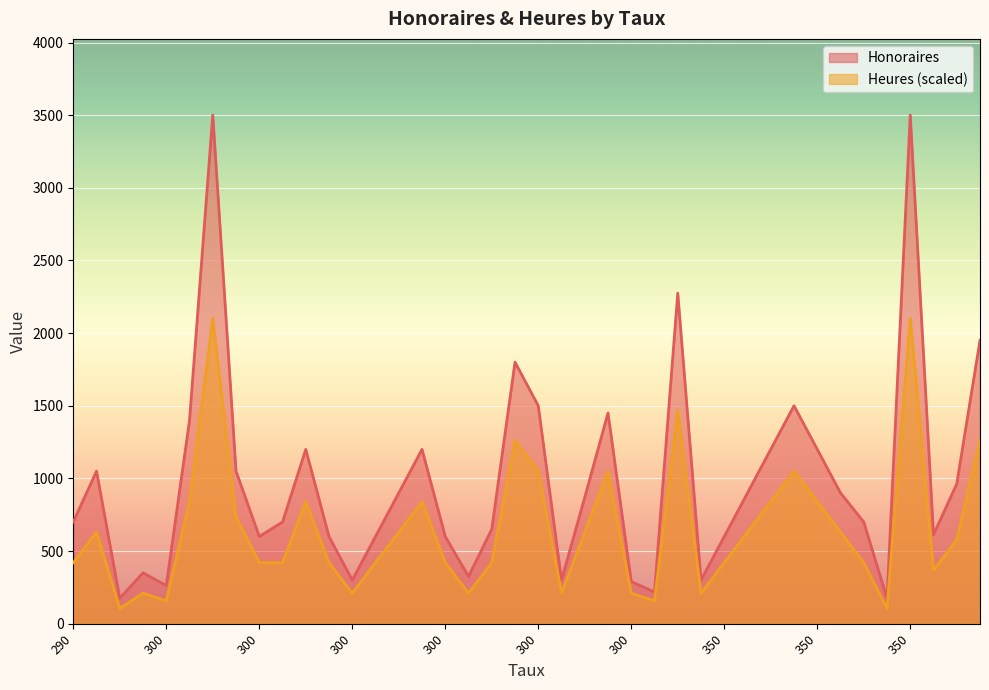

What are all the series names shown in the legend?

Honoraires, Heures (scaled)